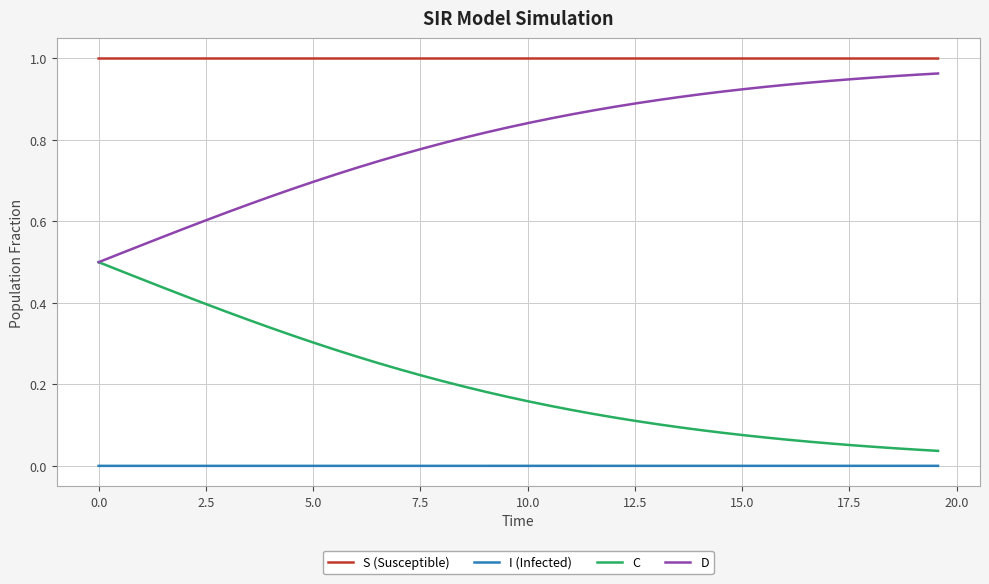

True or false: I (Infected) and C cross at least once.

False